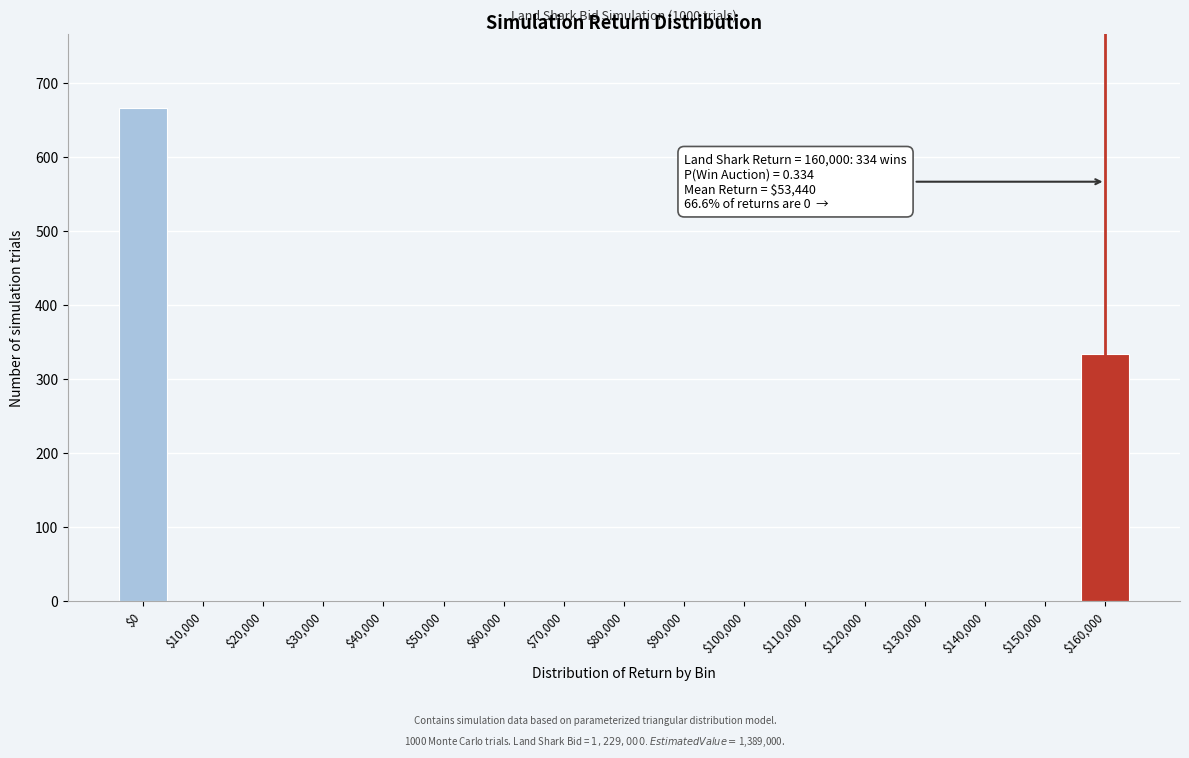

True or false: the data shows 295 at $110,000.

False